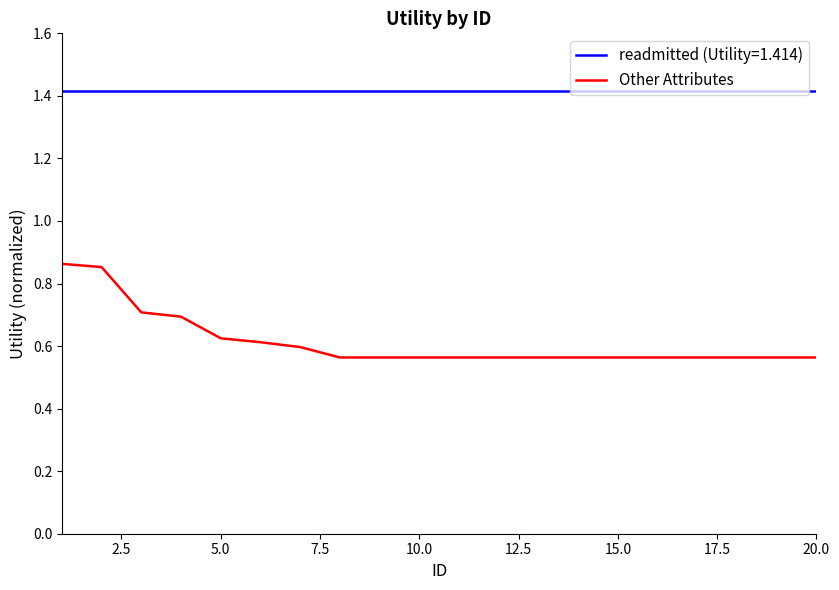

Count the number of data series in this chart.

2